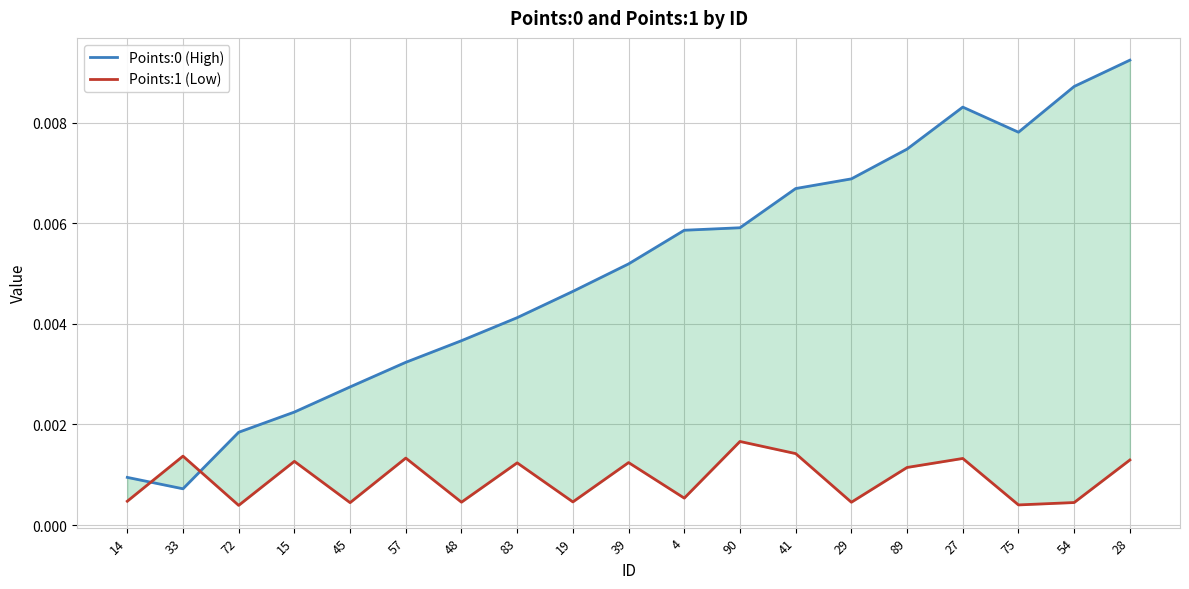

Reading left to right, transcribe all the data shown in this chart.

Points:0 (High): 0.0	0.0	0.0	0.0	0.0	0.0	0.0	0.0	0.0	0.0	0.0	0.0	0.0	0.0	0.0	0.0	0.0	0.0	0.0
Points:1 (Low): 0.0	0.0	0.0	0.0	0.0	0.0	0.0	0.0	0.0	0.0	0.0	0.0	0.0	0.0	0.0	0.0	0.0	0.0	0.0